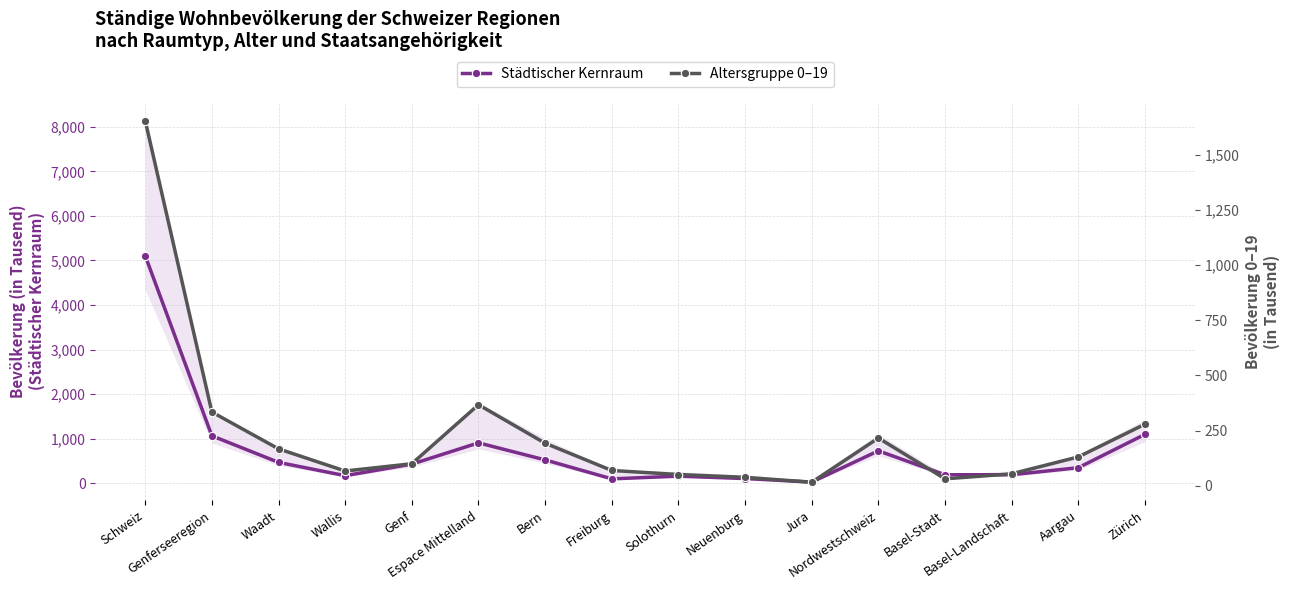

Rank the categories by Altersgruppe 0–19 value from highest to lowest.

Schweiz, Espace Mittelland, Genferseeregion, Zürich, Nordwestschweiz, Bern, Waadt, Aargau, Genf, Freiburg, Wallis, Basel-Landschaft, Solothurn, Neuenburg, Basel-Stadt, Jura